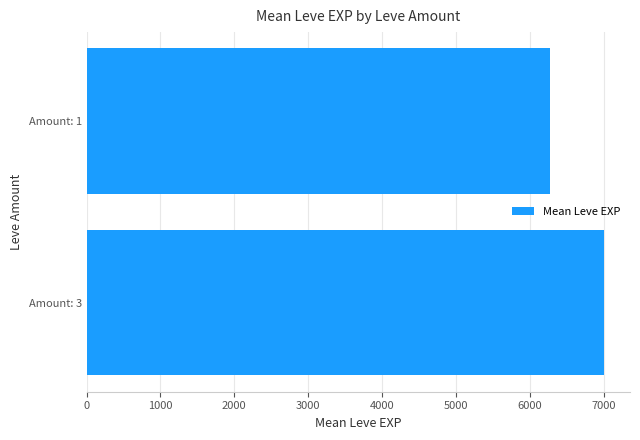

At which label is the value closest to 6636?

Amount: 1